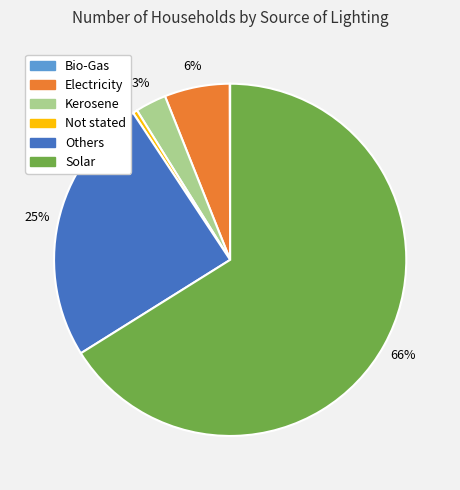

The Others slice represents 32% of the pie. True or false?

False